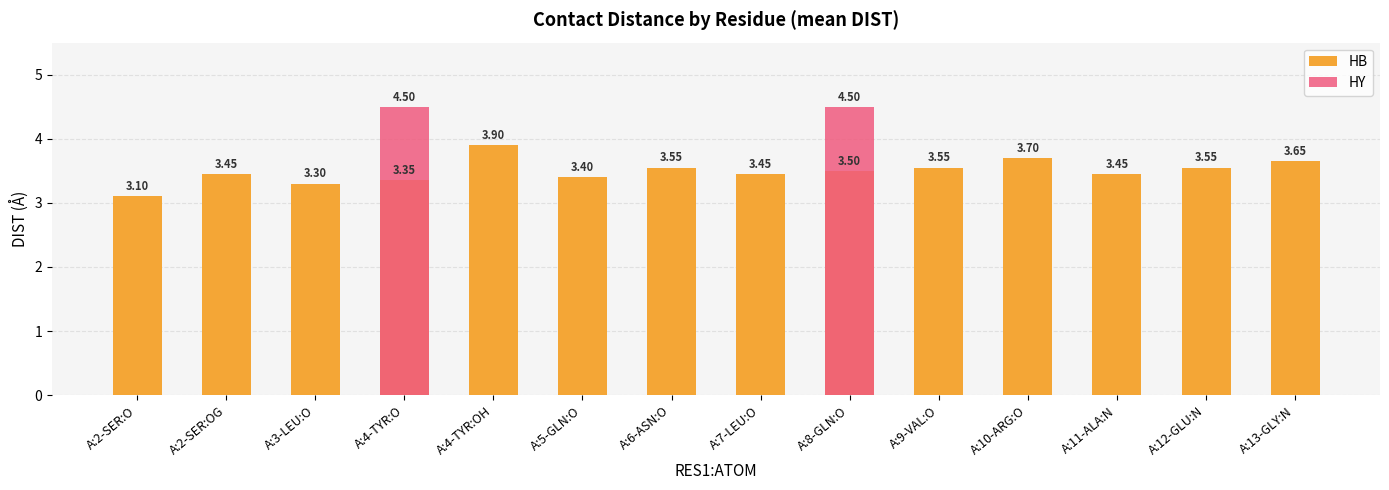

How many bars are there in each group?

2